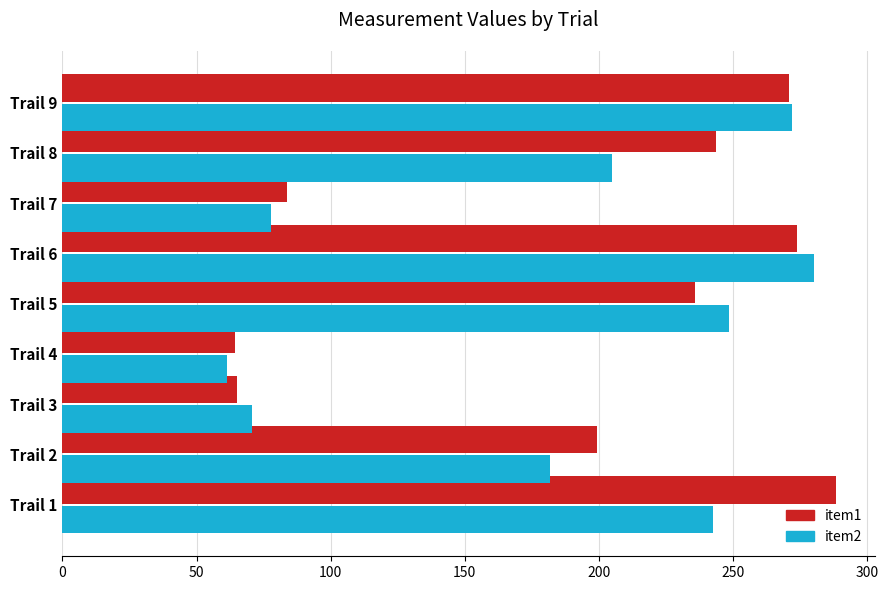

At Trail 2, list the series in order from largest to smallest.

item1, item2